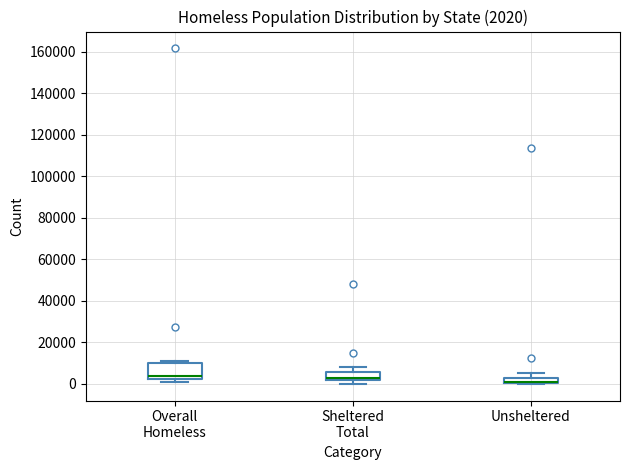

Which box is the tallest, from its lower edge to its upper edge?

Overall Homeless